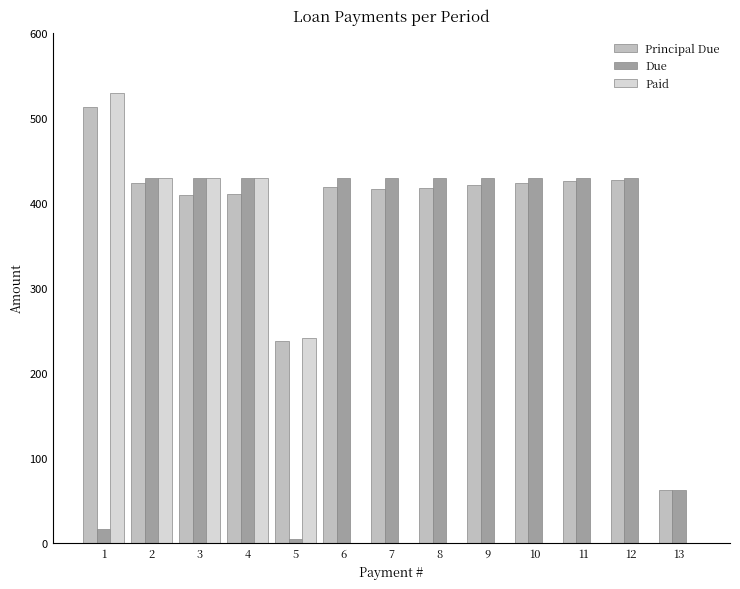

Which series changed the most between 3 and 6?

Paid